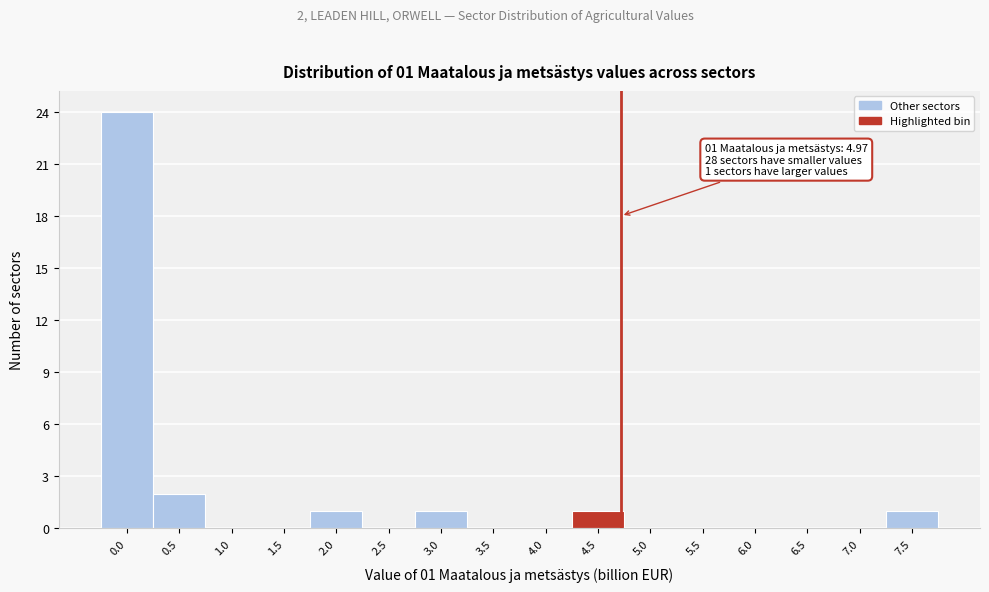

Reading left to right, transcribe all the data shown in this chart.

0.0=24	0.5=2	1.0=0	1.5=0	2.0=1	2.5=0	3.0=1	3.5=0	4.0=0	4.5=1	5.0=0	5.5=0	6.0=0	6.5=0	7.0=0	7.5=1